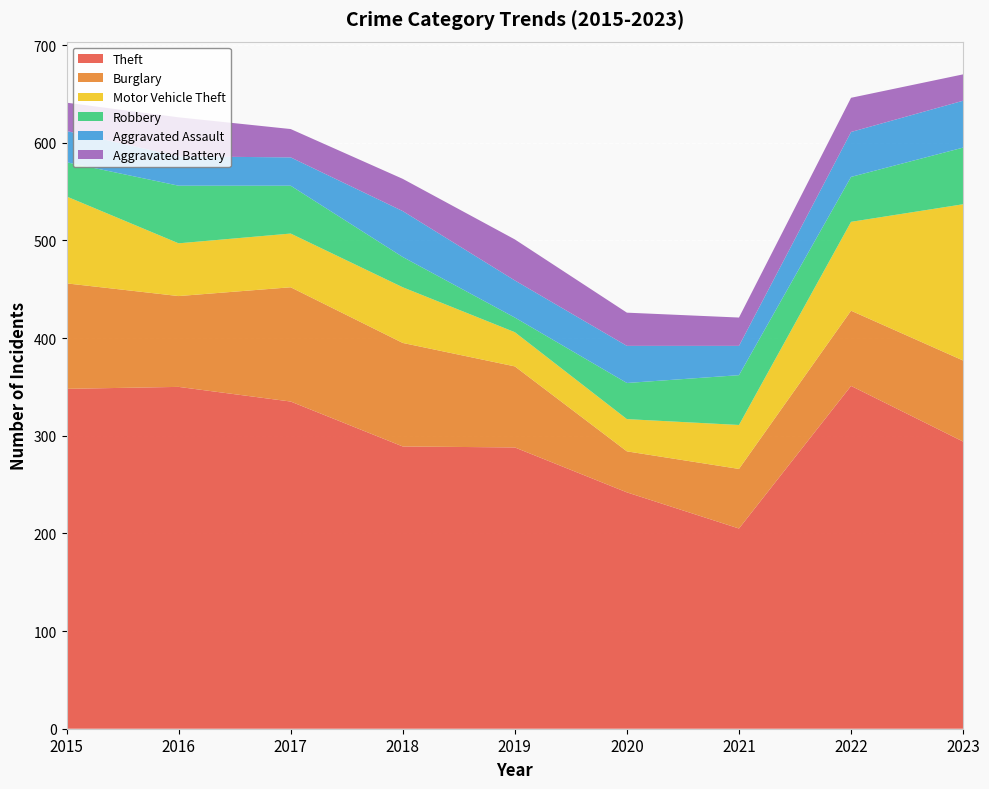

Reading left to right, what are all the values shown in this chart?

Theft: 2015=348	2016=350	2017=335	2018=289	2019=288	2020=242	2021=205	2022=351	2023=294
Burglary: 2015=108	2016=93	2017=117	2018=106	2019=83	2020=42	2021=61	2022=77	2023=83
Motor Vehicle Theft: 2015=89	2016=54	2017=55	2018=57	2019=35	2020=33	2021=45	2022=91	2023=160
Robbery: 2015=35	2016=59	2017=49	2018=31	2019=15	2020=37	2021=51	2022=46	2023=58
Aggravated Assault: 2015=32	2016=30	2017=29	2018=47	2019=38	2020=38	2021=30	2022=46	2023=48
Aggravated Battery: 2015=29	2016=40	2017=29	2018=33	2019=42	2020=34	2021=29	2022=35	2023=27